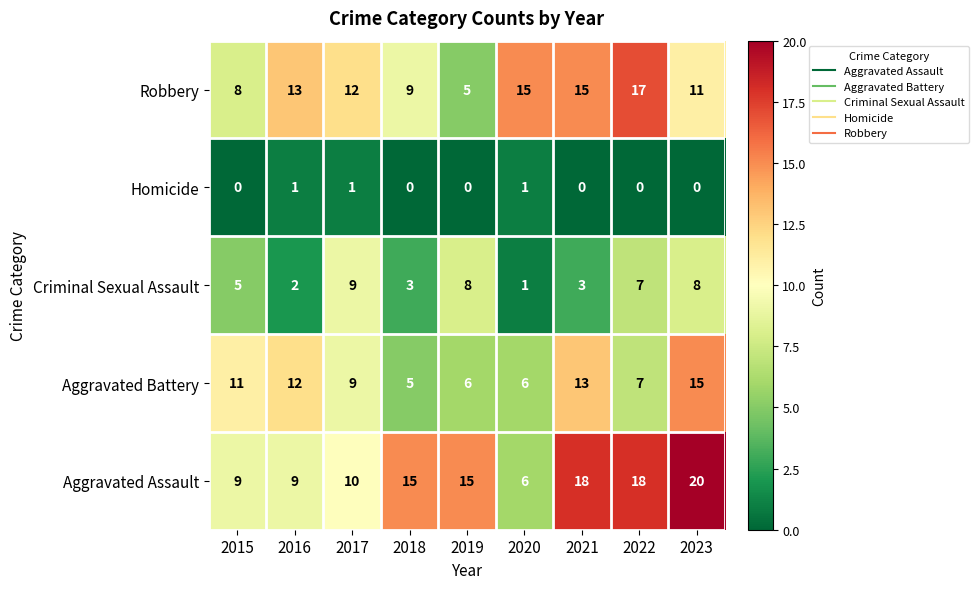

What is the difference between the highest and lowest values at 2023?

20